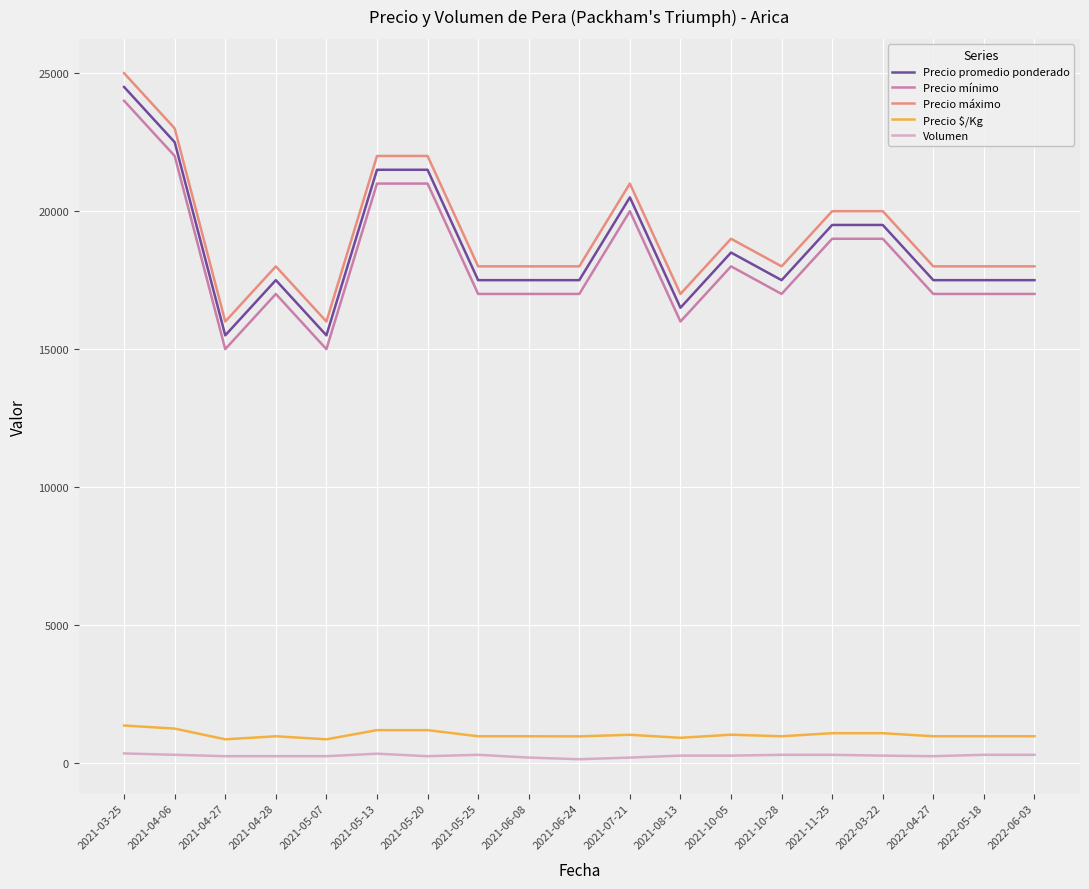

True or false: Precio promedio ponderado has more than 0 points higher than both neighbors.

True